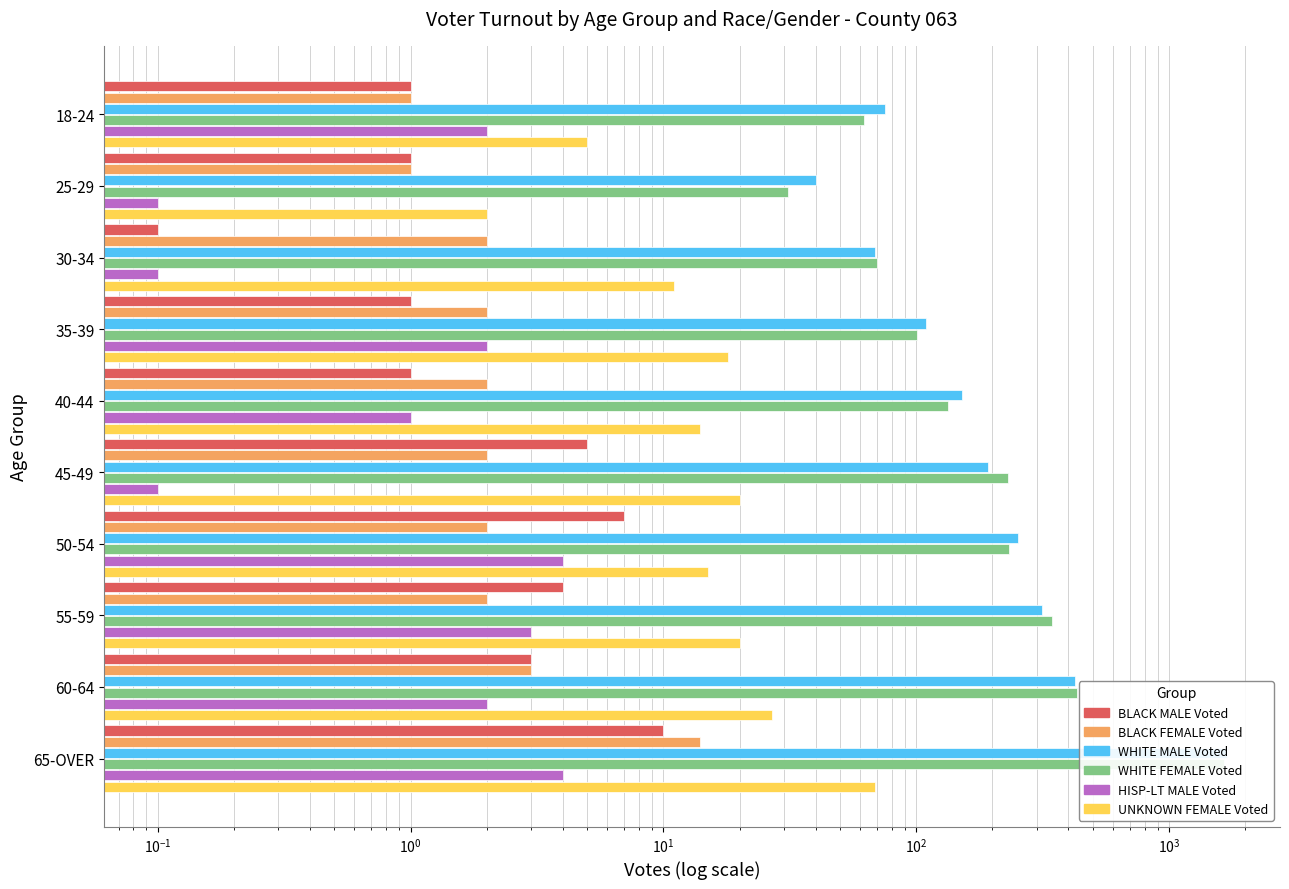

How many categories are shown in the chart?

10